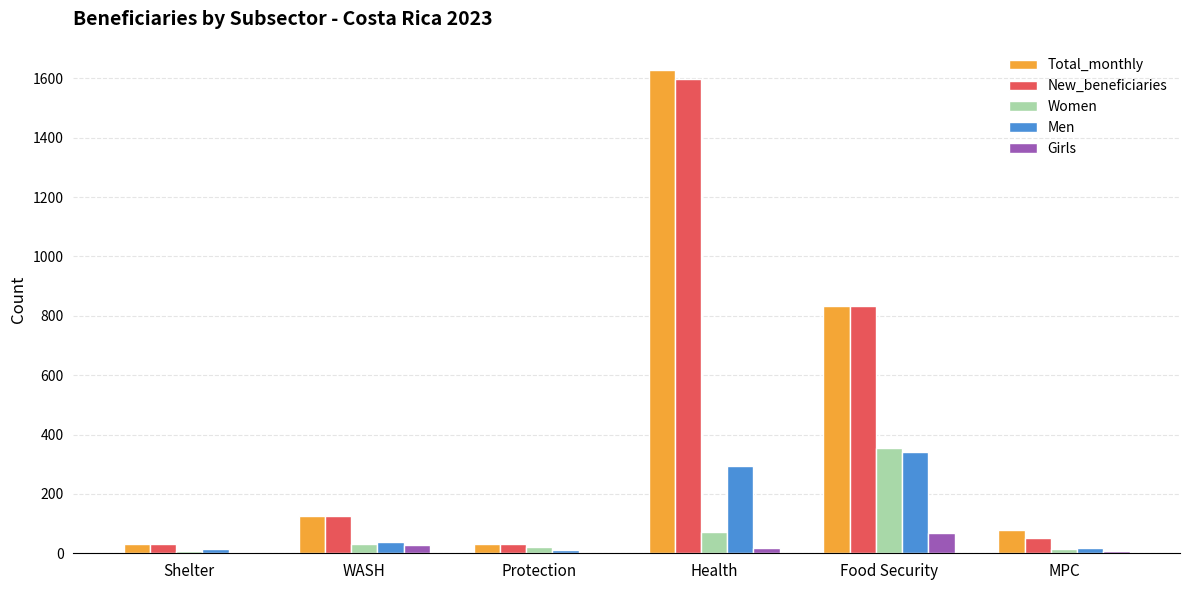

Is the value of Men at Food Security greater than the value of New_beneficiaries at MPC?

Yes